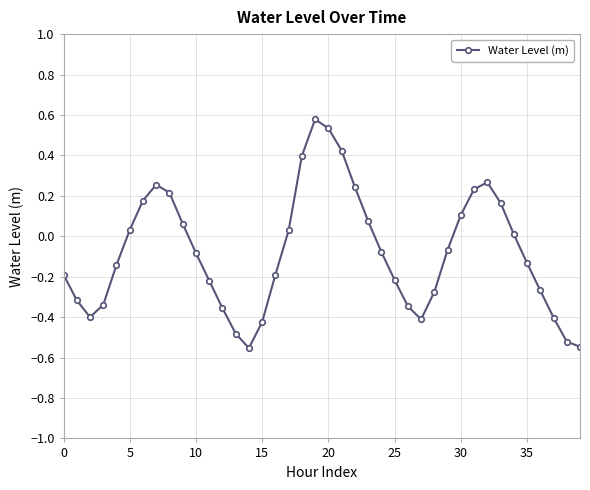

How many points are higher than both their immediate neighbors (excluding endpoints)?

3